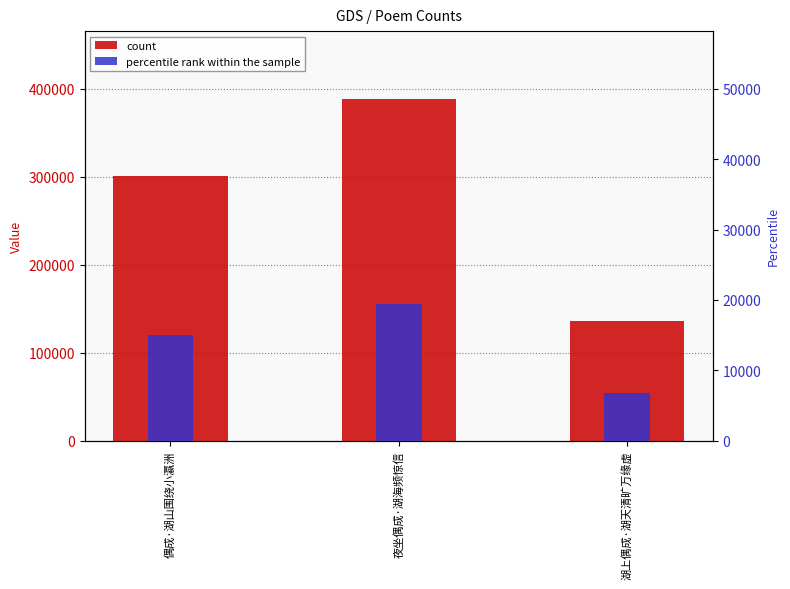

What are all the series names shown in the legend?

count, percentile rank within the sample